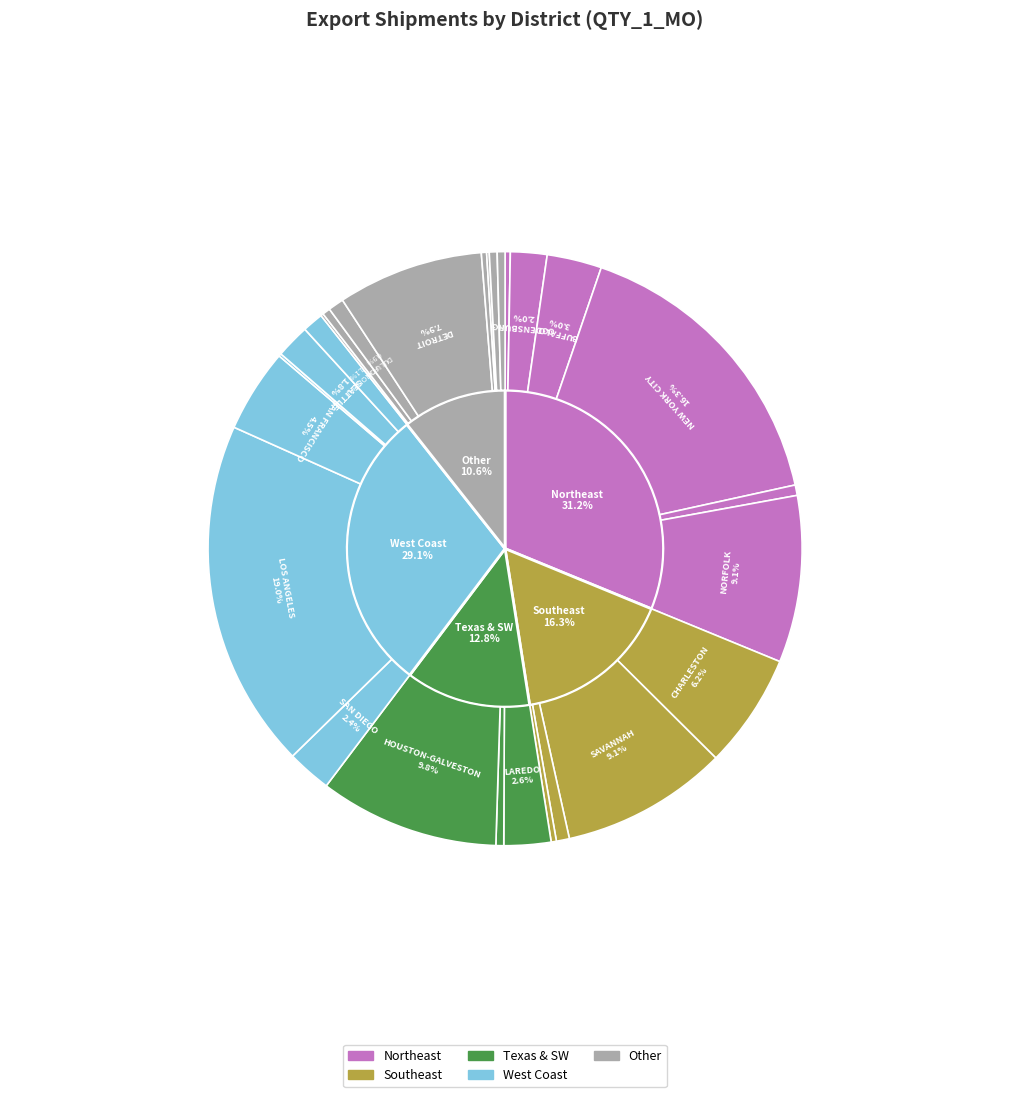

To the nearest percent, what is the average slice percentage?

4%